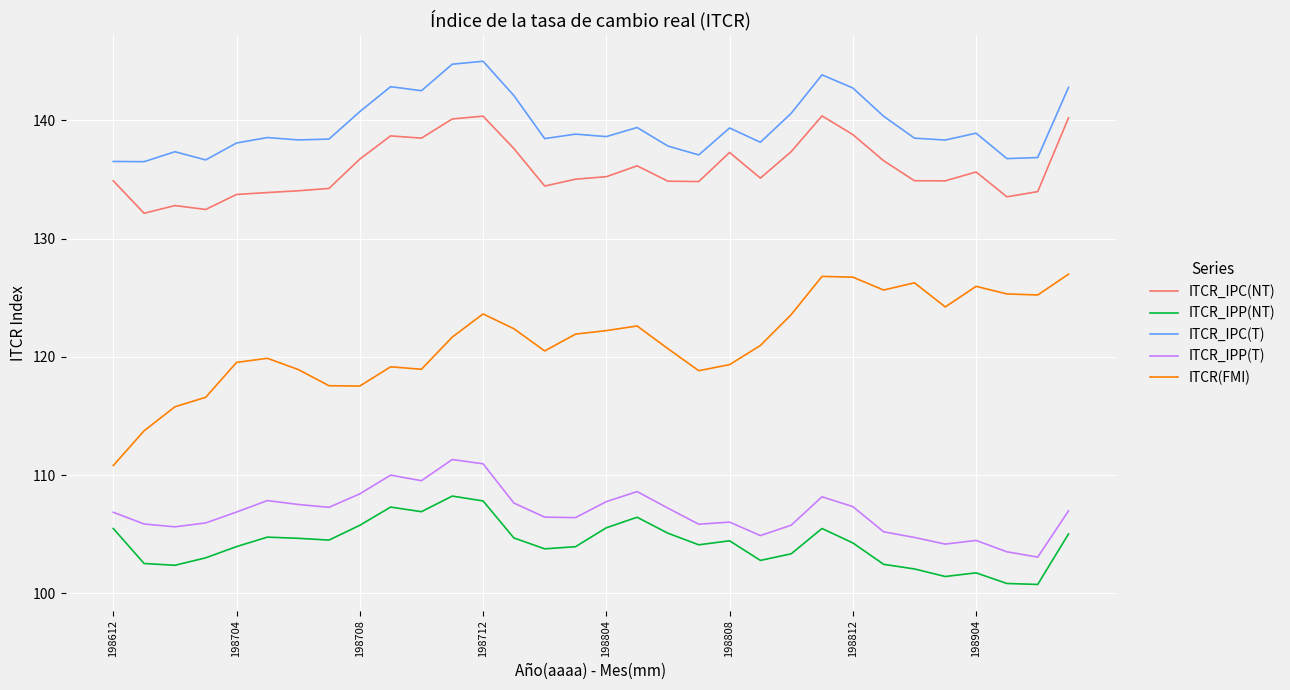

Does the chart display data point markers on the line(s)?

No